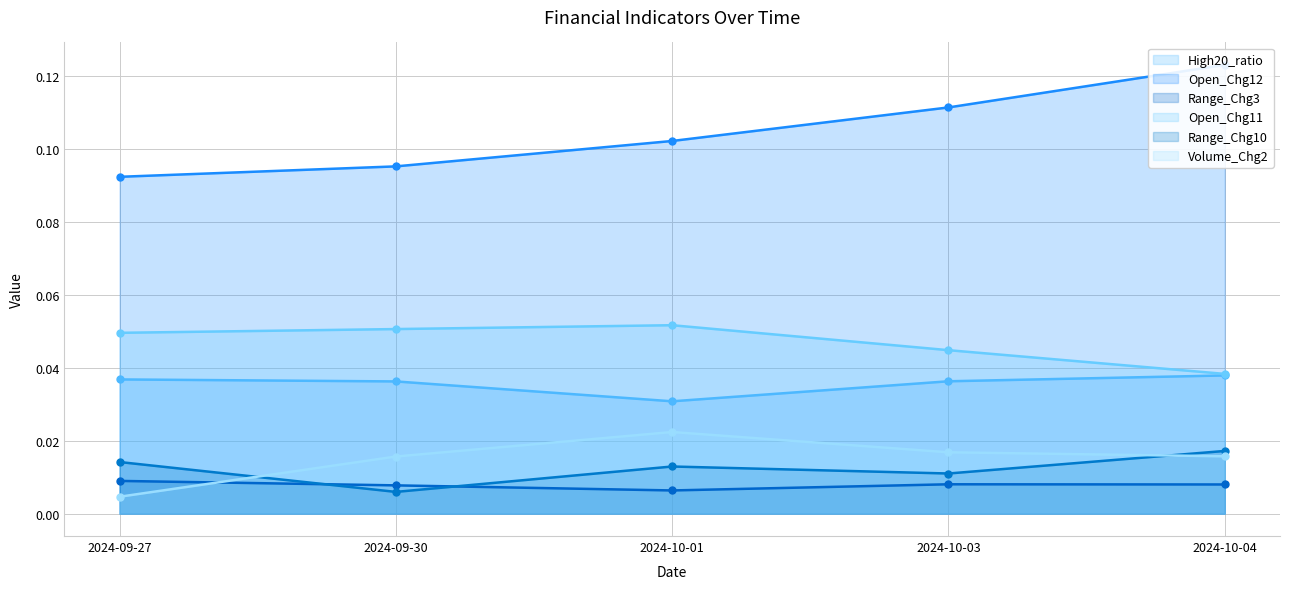

True or false: Range_Chg3 line and Open_Chg11 line intersect in this chart.

False